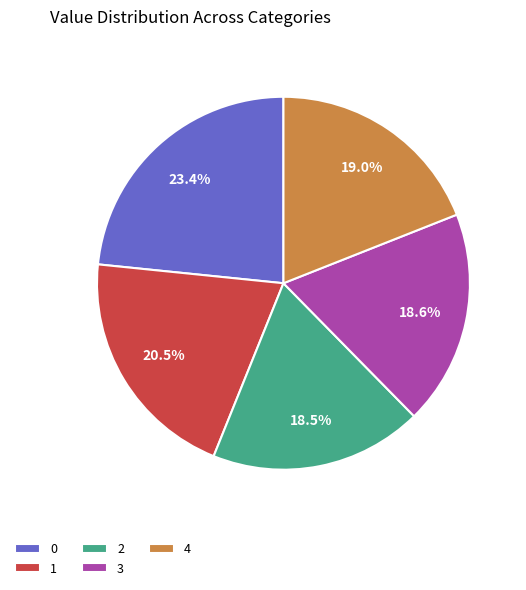

What is the total percentage of 1 and 4?

39.5%